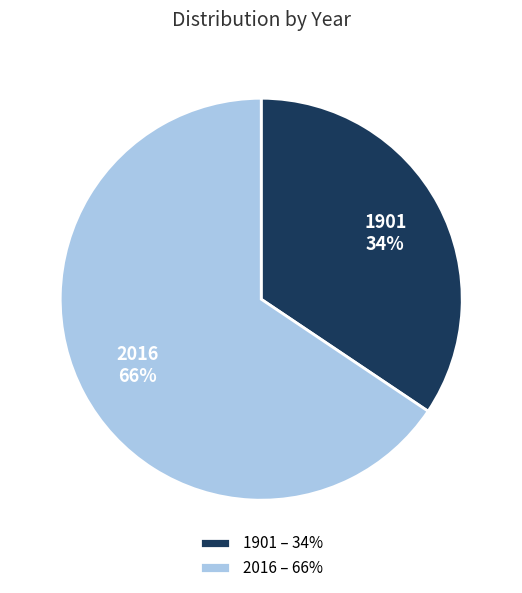

Which category has the biggest portion of the pie?

2016